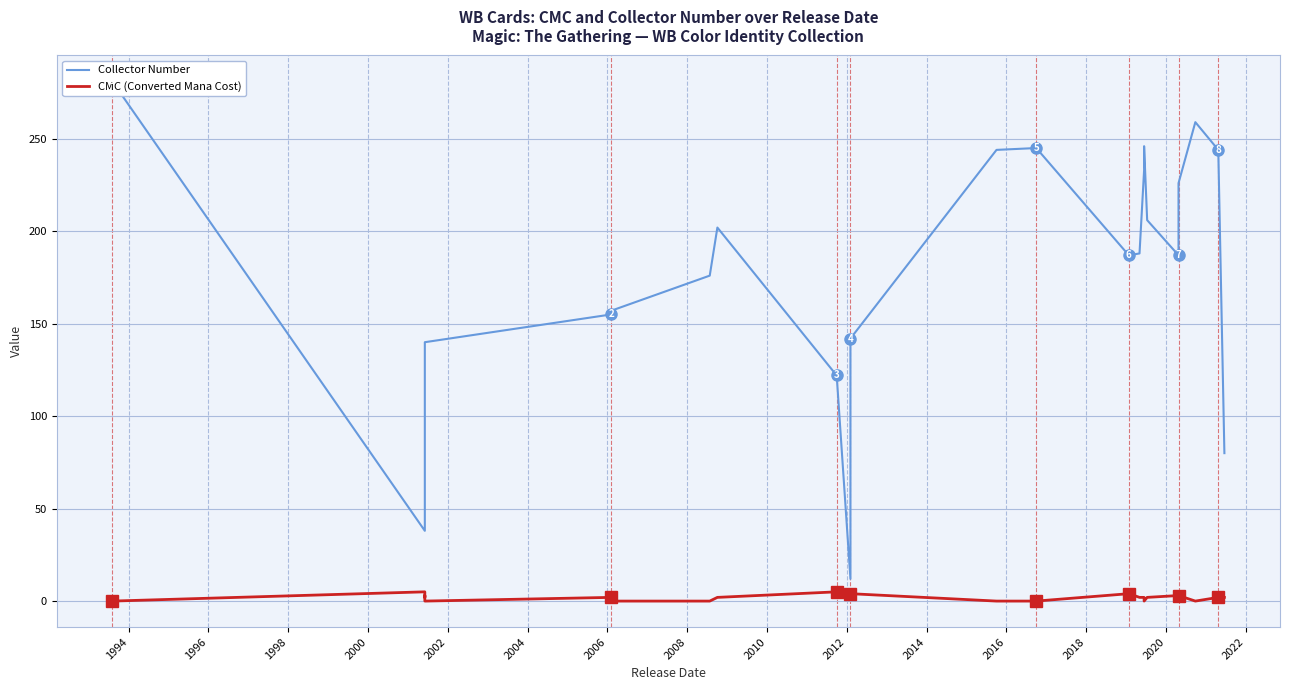

List the series in order of their overall mean, highest first.

Collector Number, CMC (Converted Mana Cost)